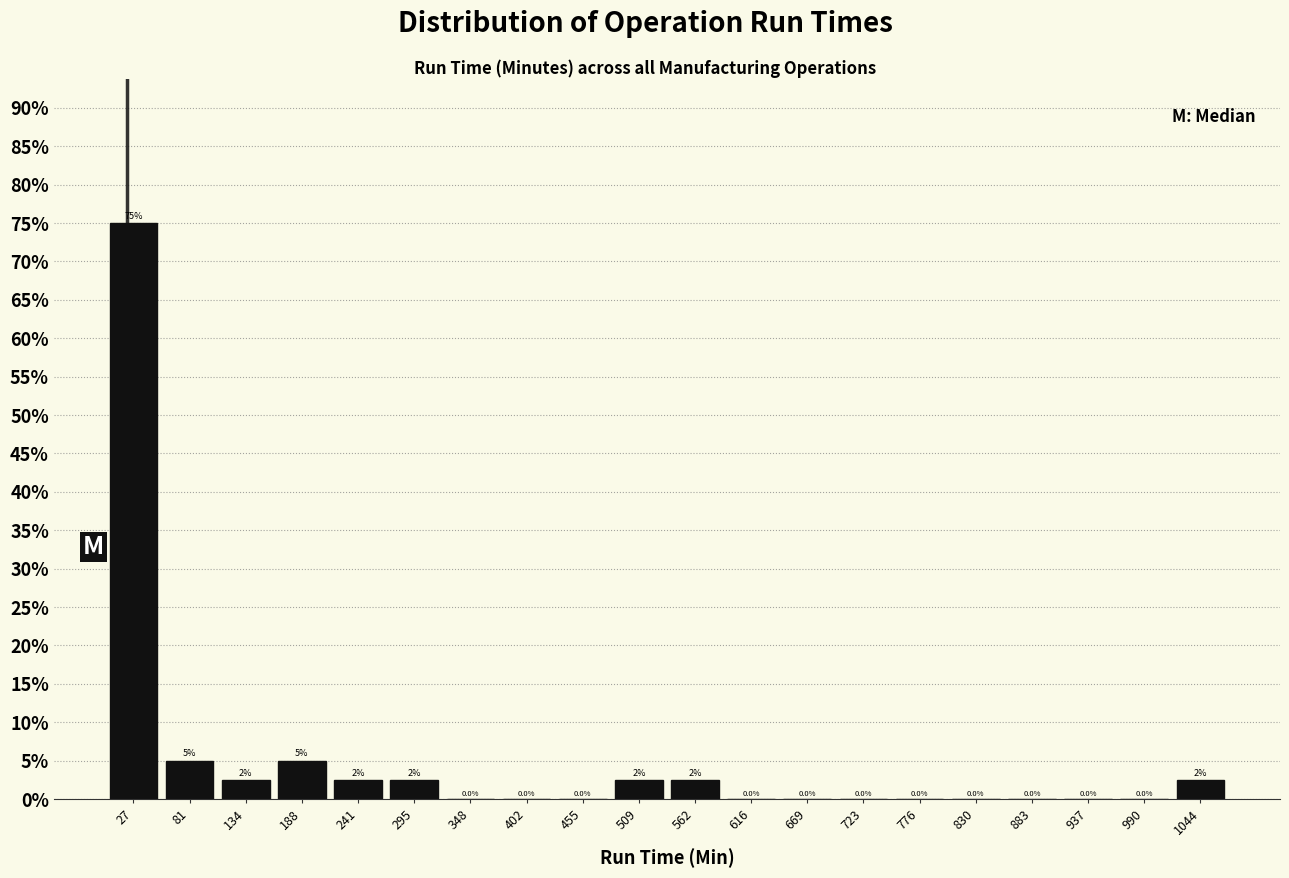

Over which range of the x-axis is the bar tallest?

0 to 50